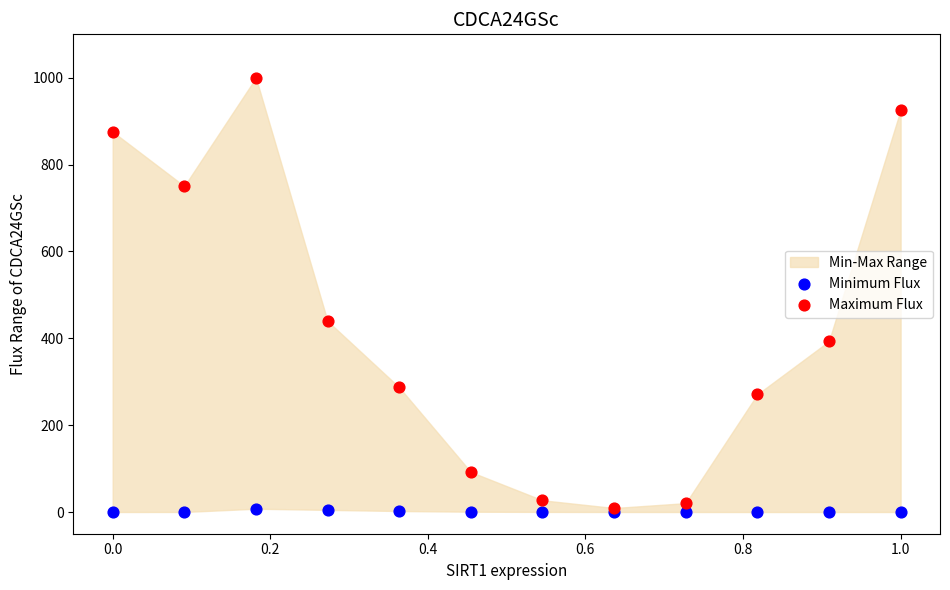

Which series reaches the minimum Y coordinate?

Minimum Flux